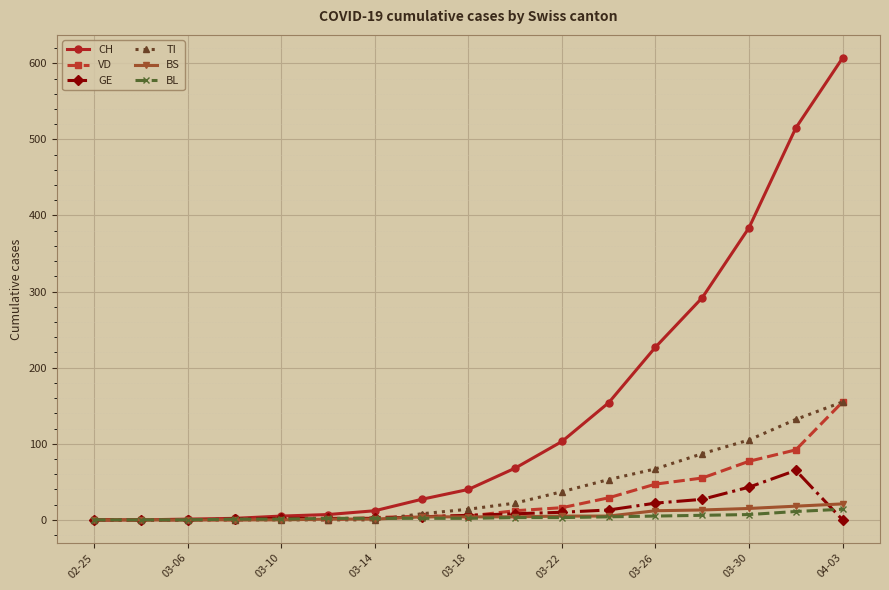

At how many categories does at least one series exceed 275?

4